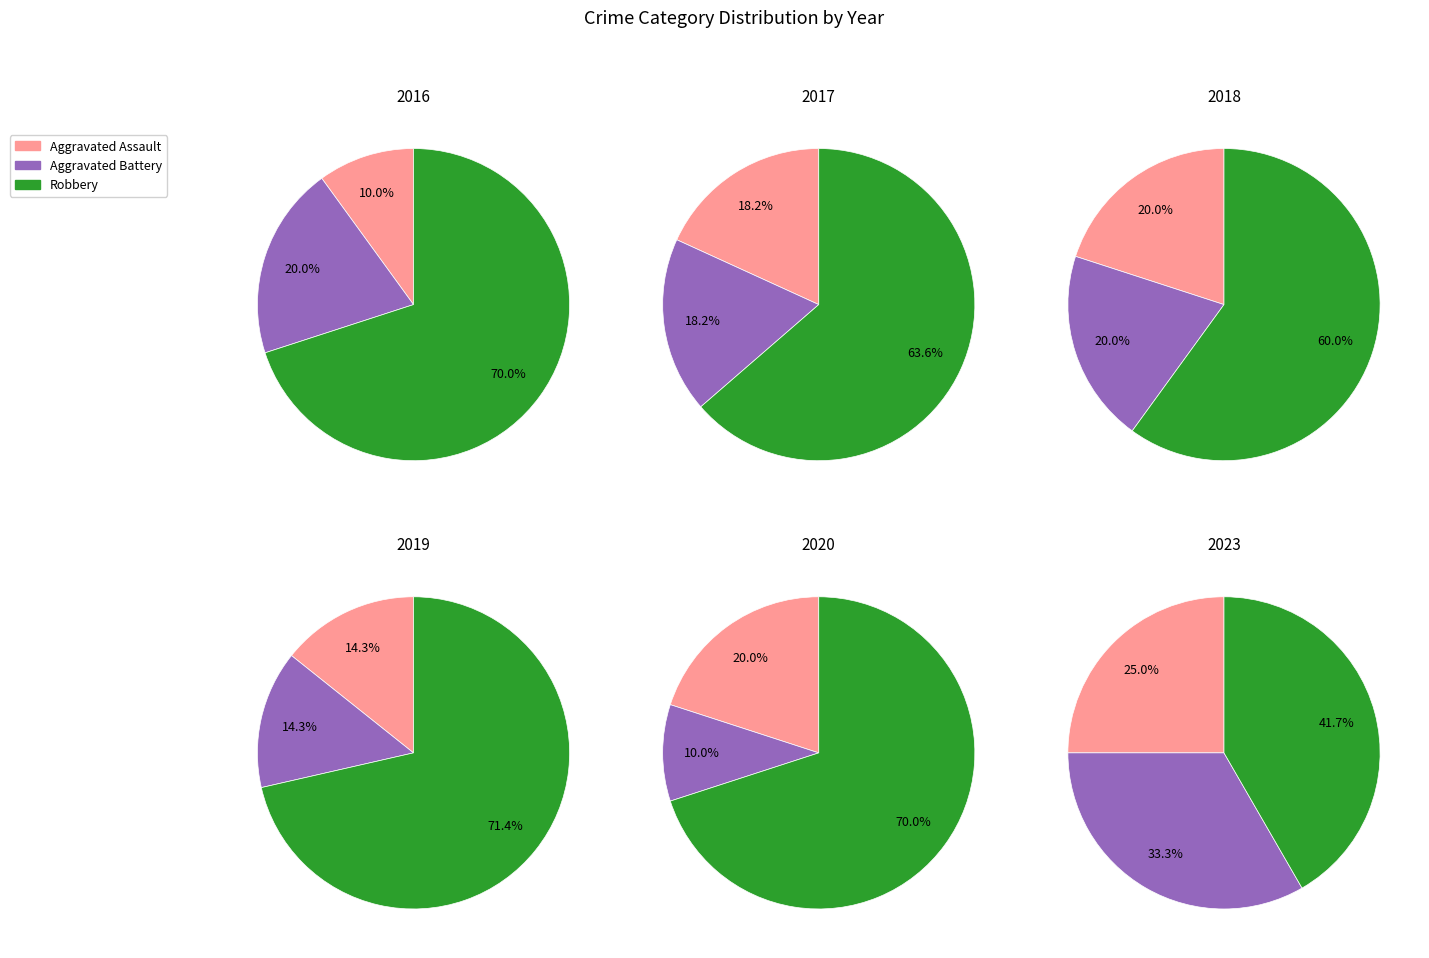

What portion of the pie excludes 6?

100.0%